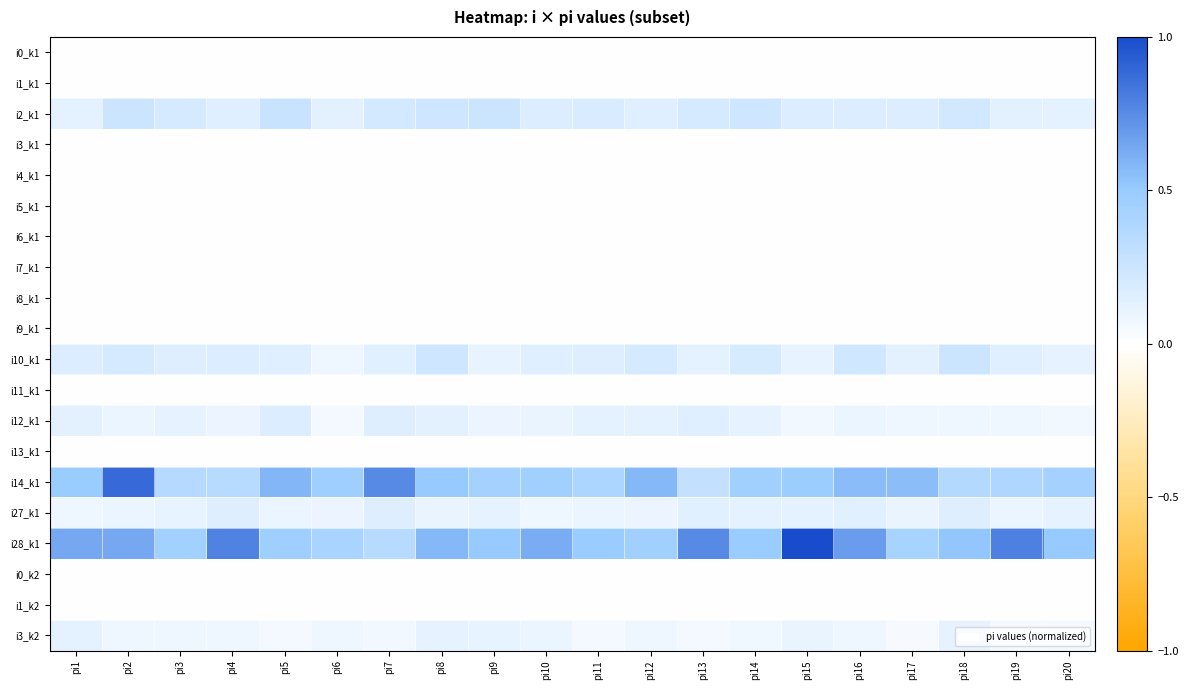

At which category does the chart reach its peak across all series?

pi15